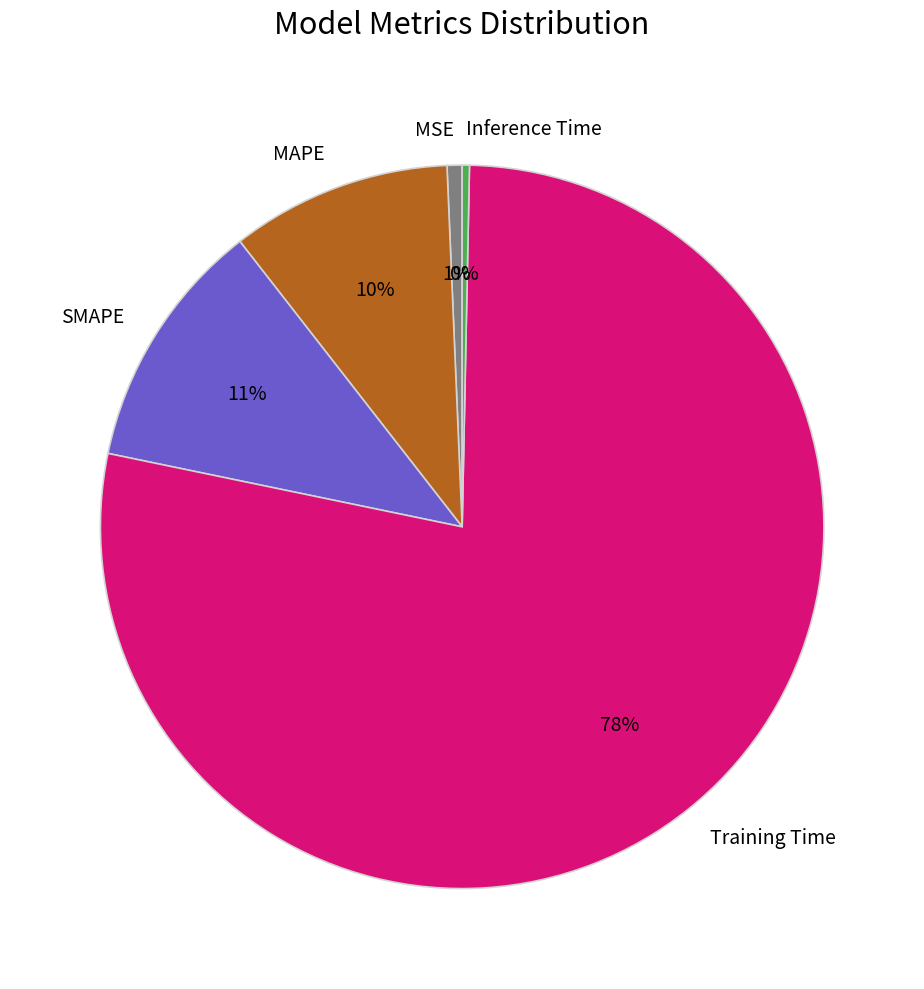

Which has a higher value, MSE or Training Time?

Training Time